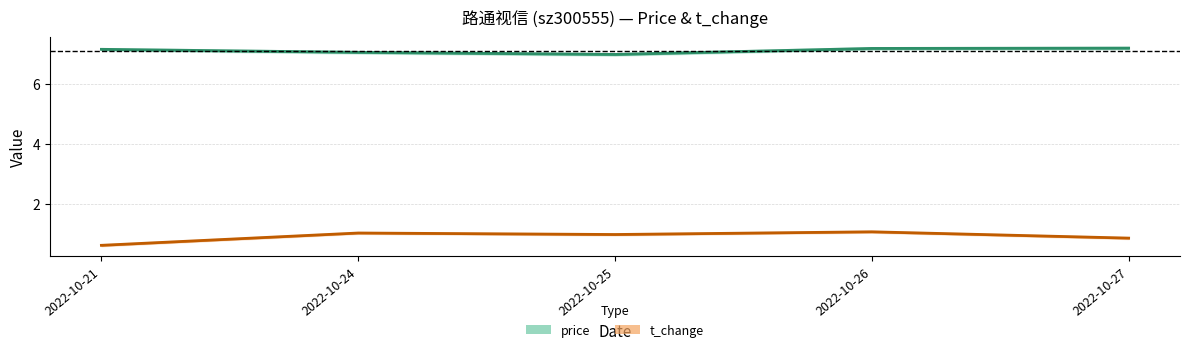

True or false: t_change has more than 2 interior local peaks.

False